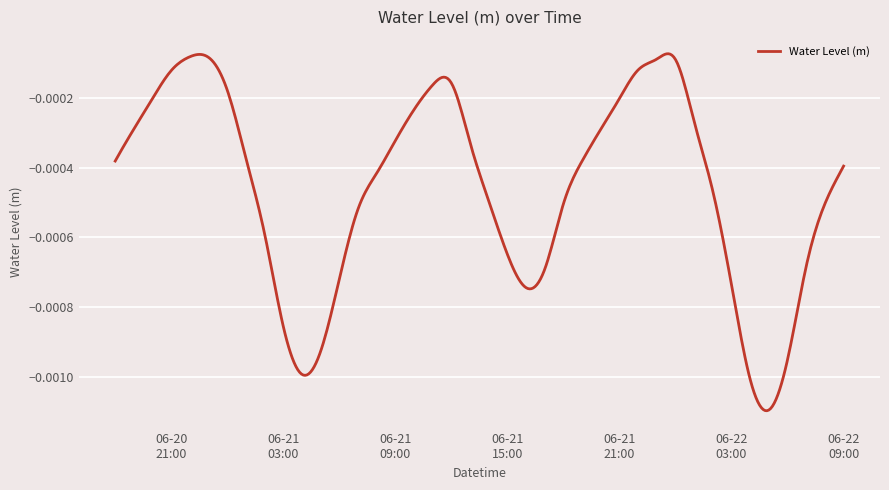

Which category has the lowest value across all series?

2024-06-22 05:00:00